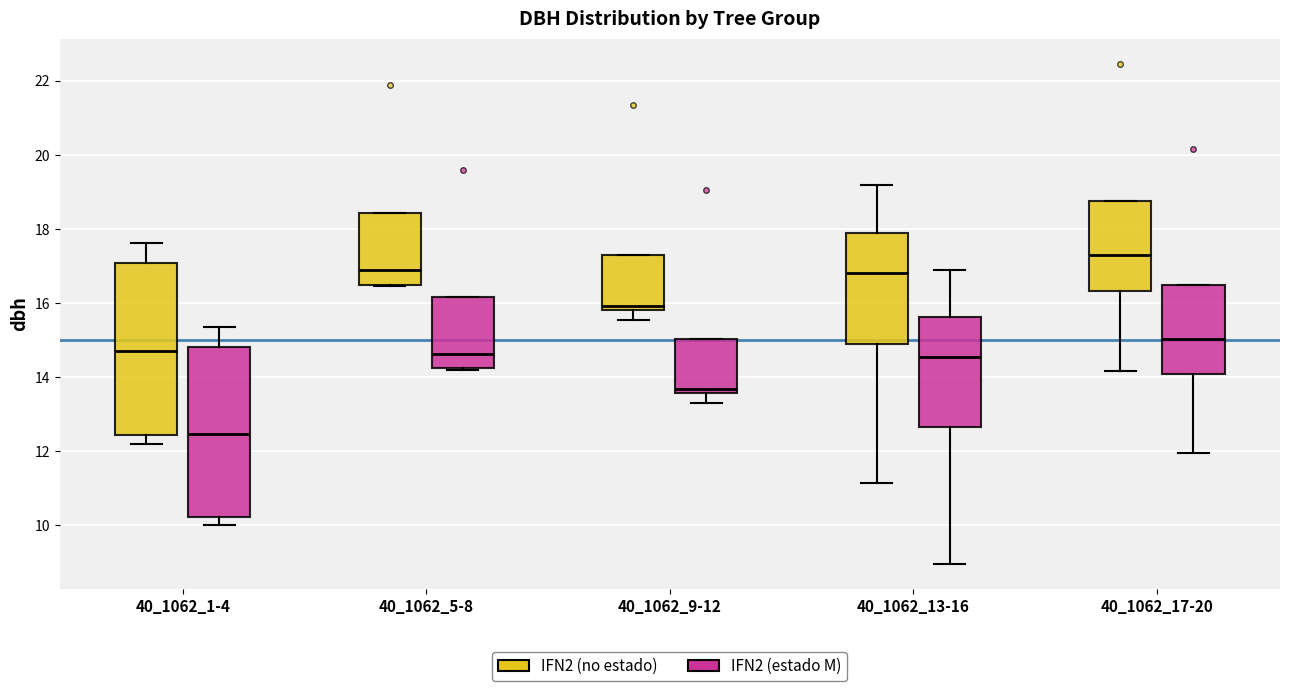

Where does the lower whisker of the box for 40_1062_9-12 (IFN2 (estado M)) end on the y-axis? The values are not printed on the chart, so give them approximately, as read against the axis.

13.4